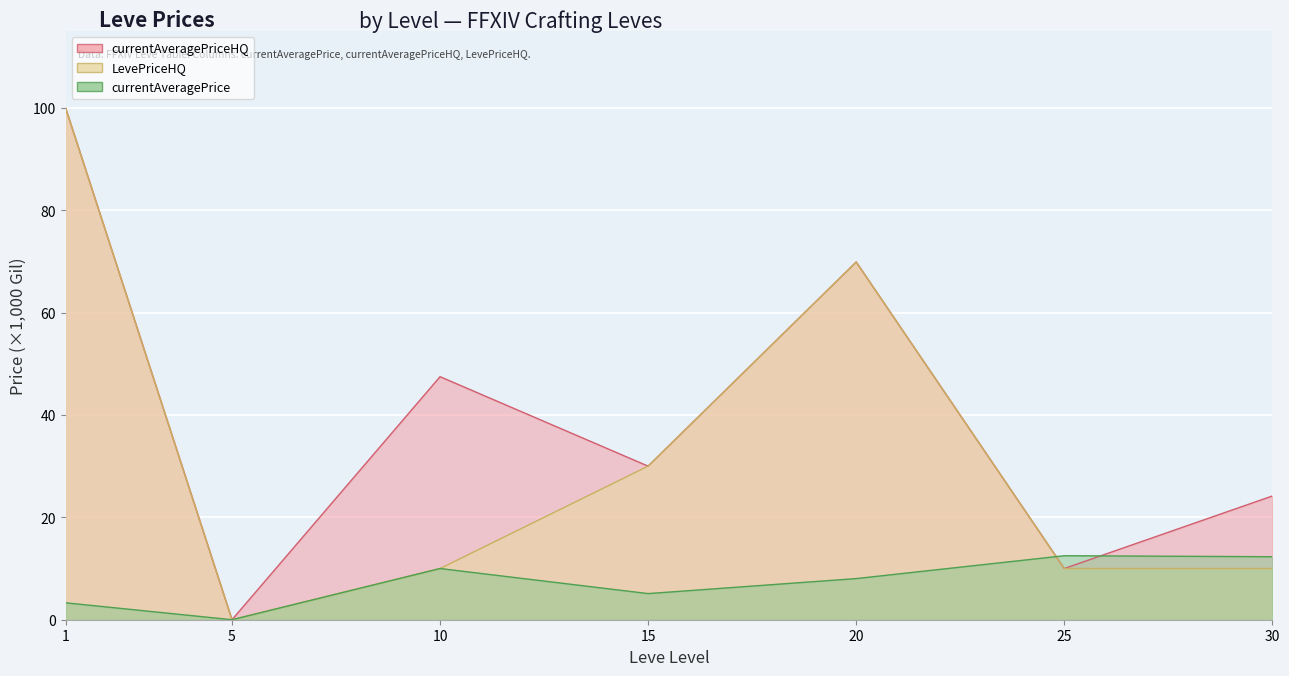

List the series in order of their overall mean, highest first.

currentAveragePriceHQ, LevePriceHQ, currentAveragePrice